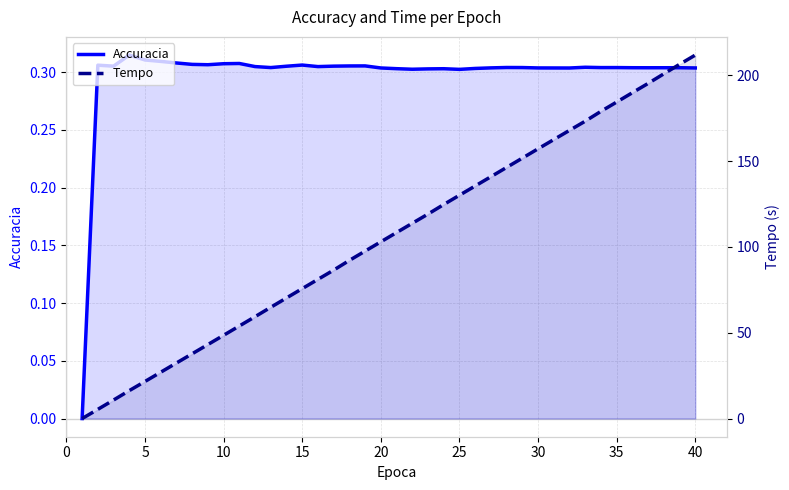

What are all the series names shown in the legend?

Accuracia, Tempo